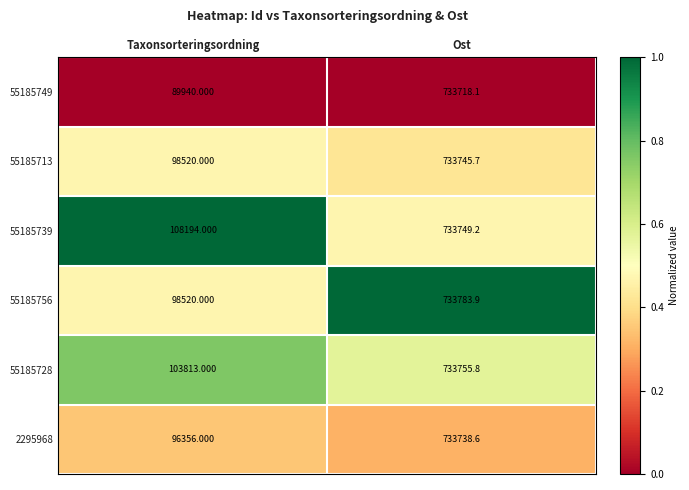

Which series has the widest spread of values?

55185749